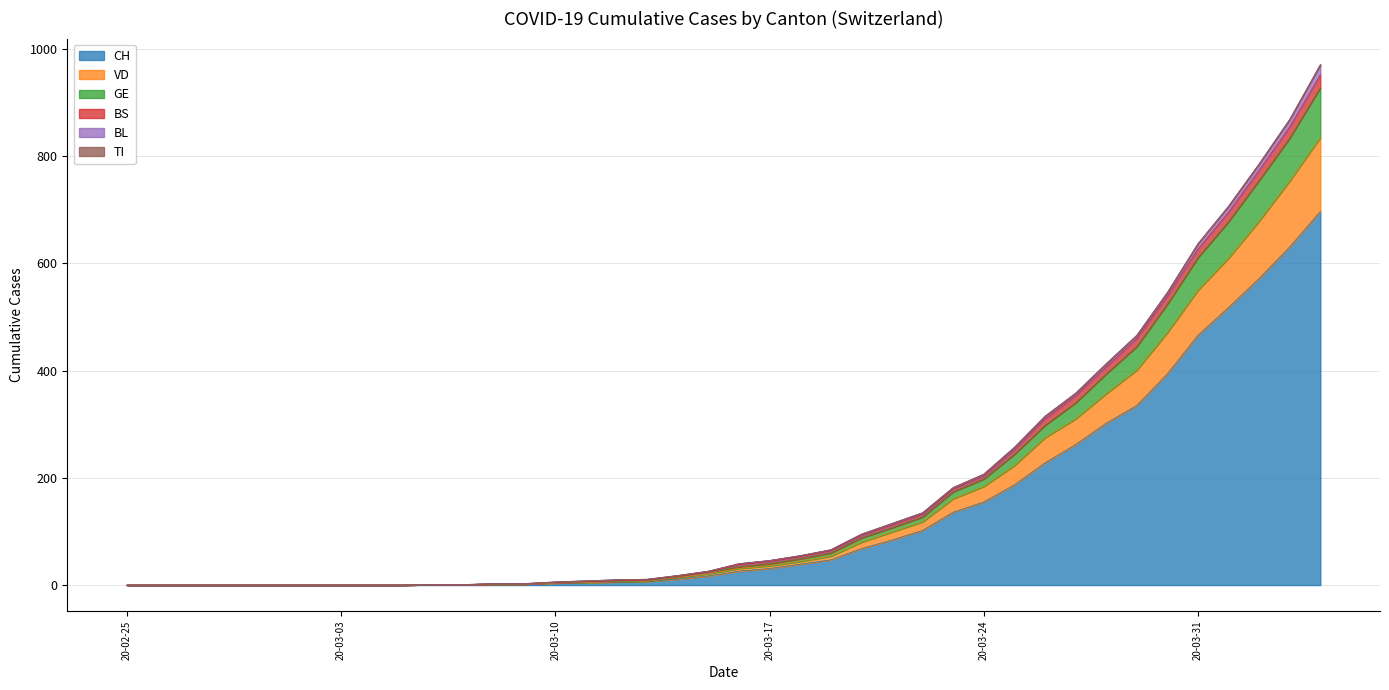

What is the highest value of the CH series?

697